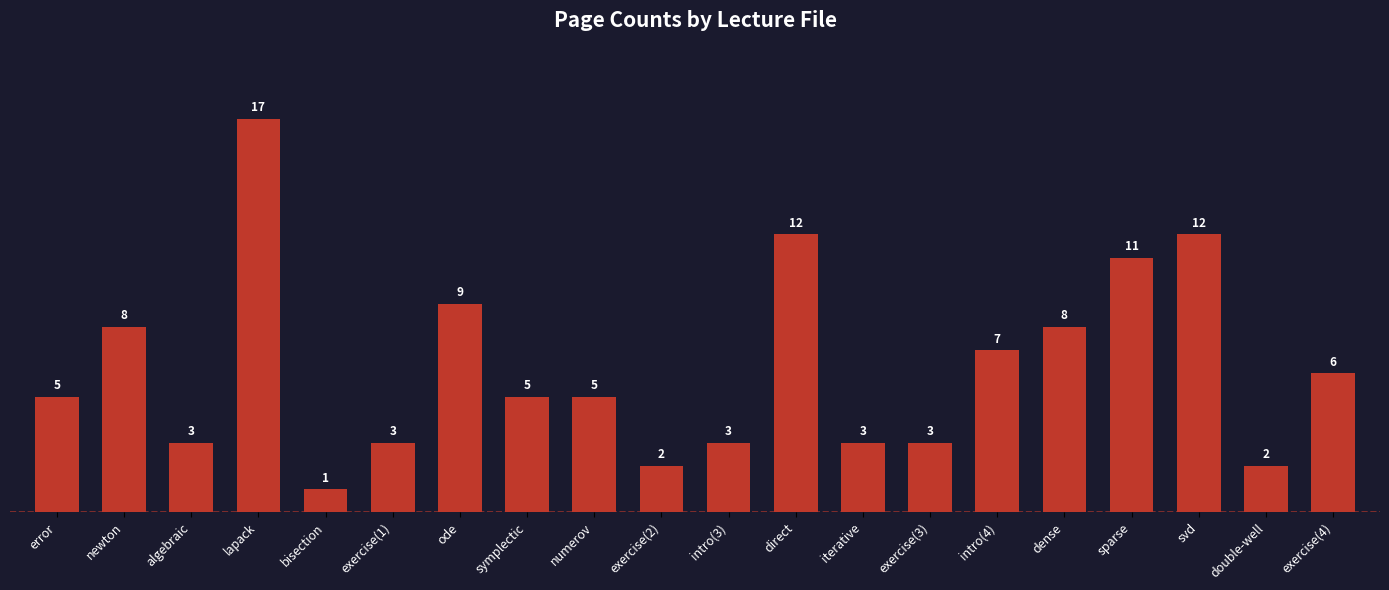

The value at iterative is 5. True or false?

False